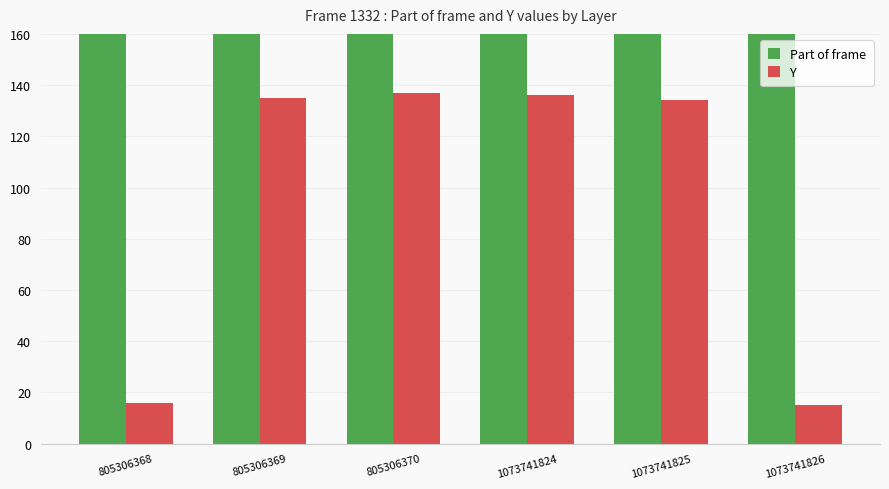

Which series has the widest spread of values?

Y